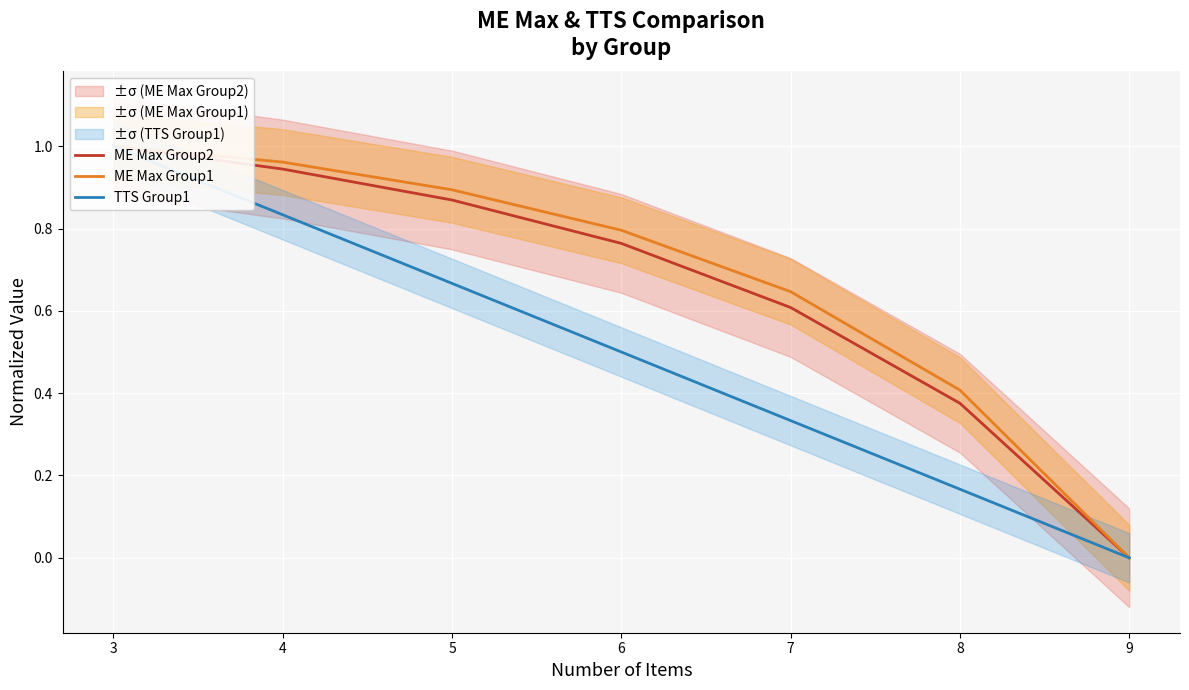

True or false: TTS Group1 and ME Max Group2 intersect in this chart.

False